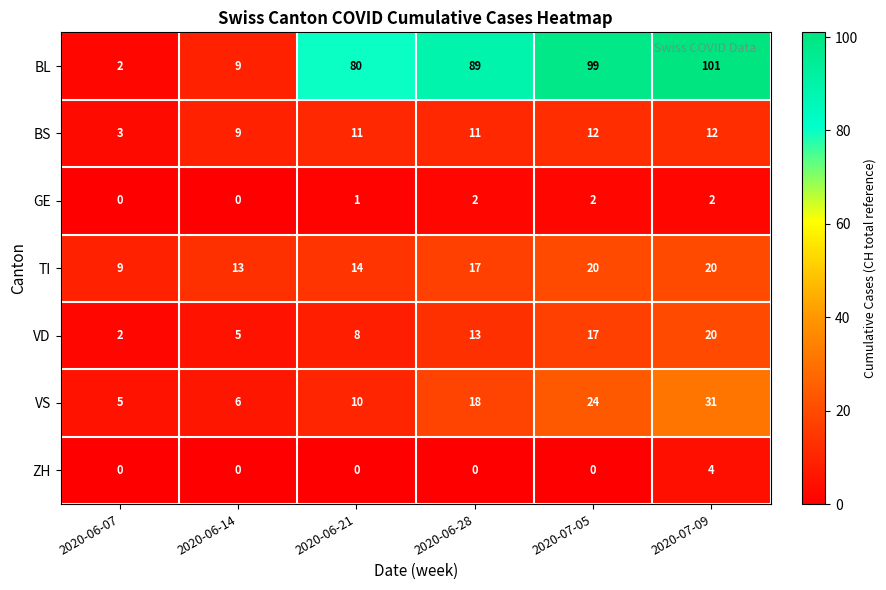

The BS series shows 11 at 2020-06-28. True or false?

True